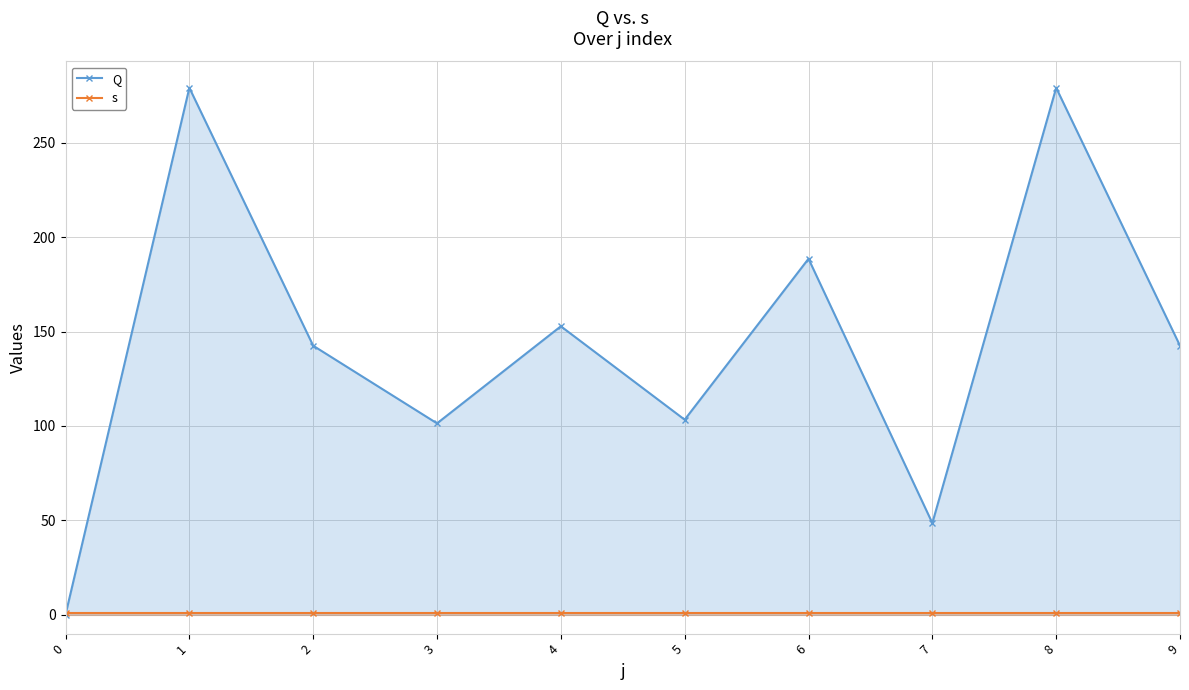

Between 6 and 5, which is larger?

6